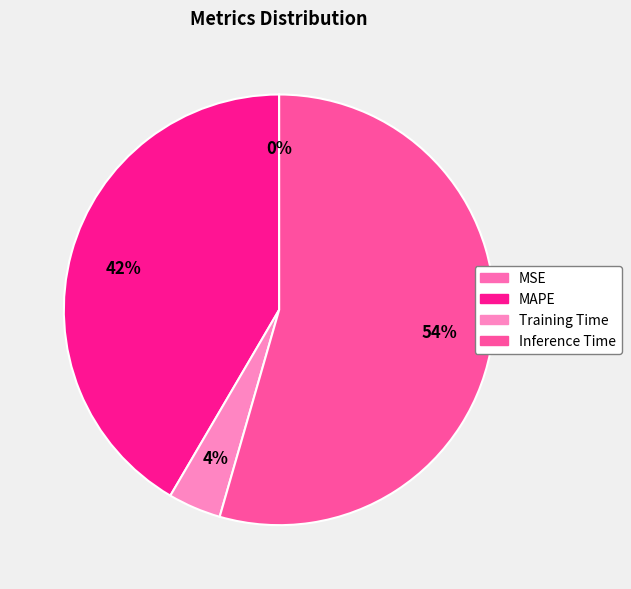

Which slice is the largest?

Inference Time